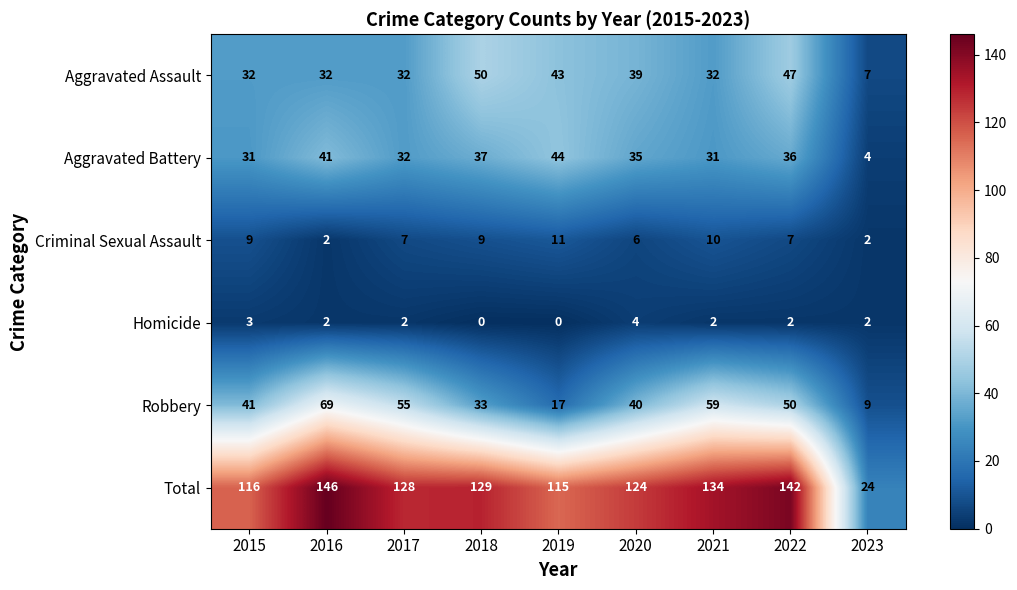

At how many categories does at least one series exceed 50?

8